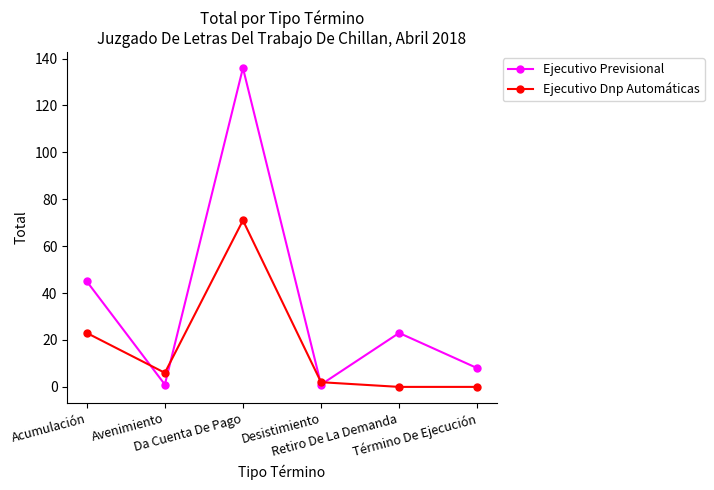

What is the greatest value displayed?

136